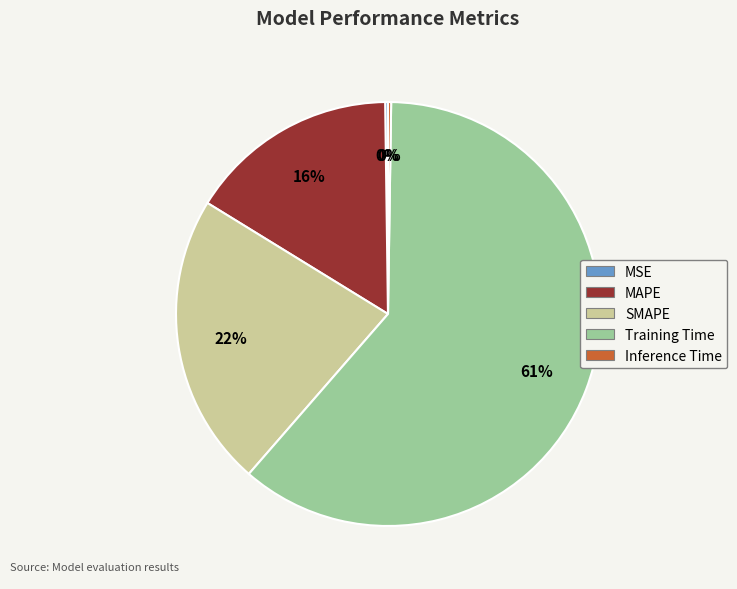

True or false: MAPE accounts for 16% of the total.

True